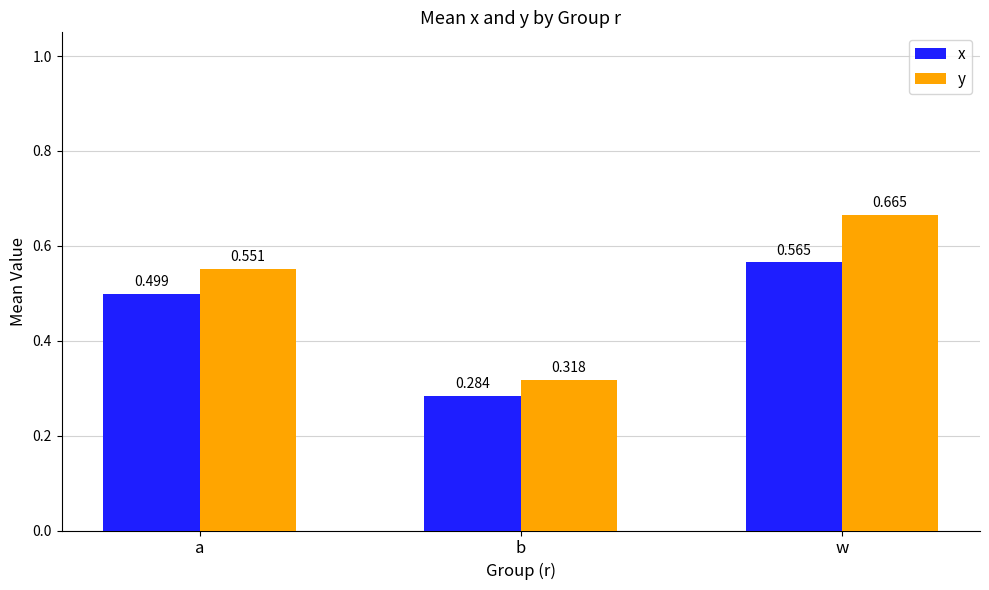

The value of x at b is 0.5. True or false?

False